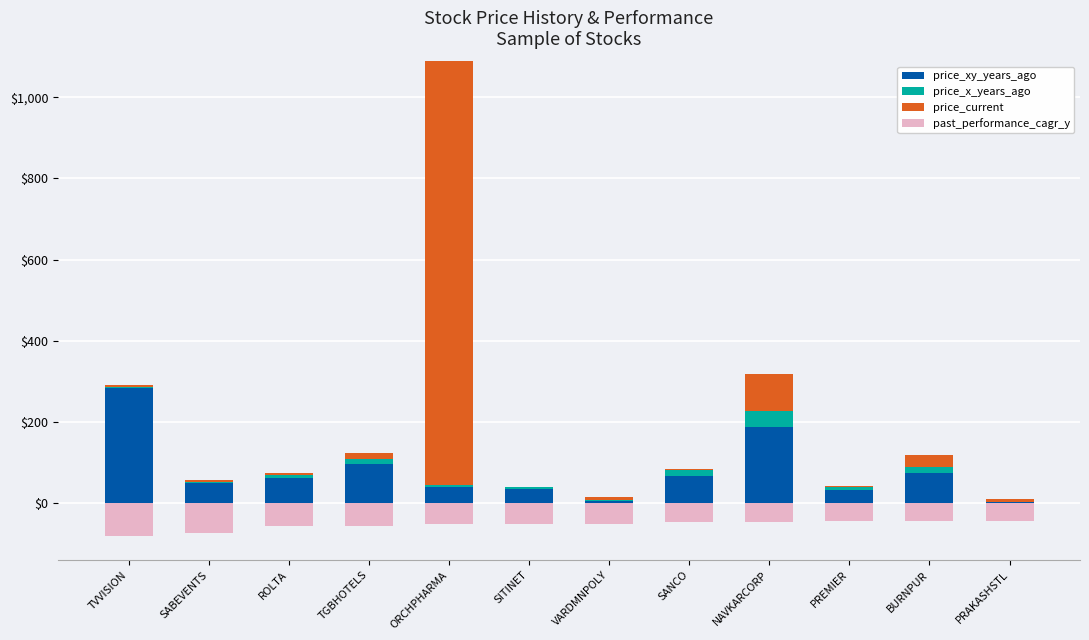

Which series has the widest spread of values?

price_current